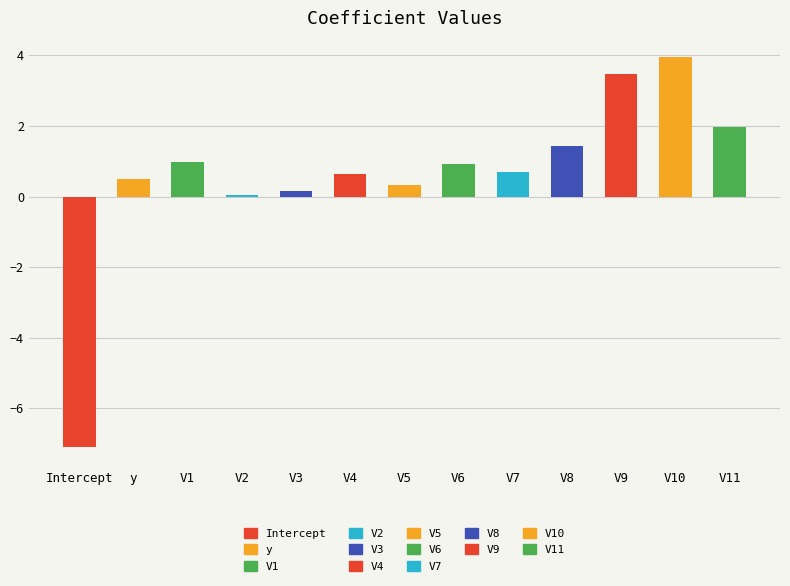

What is the average value?

0.6